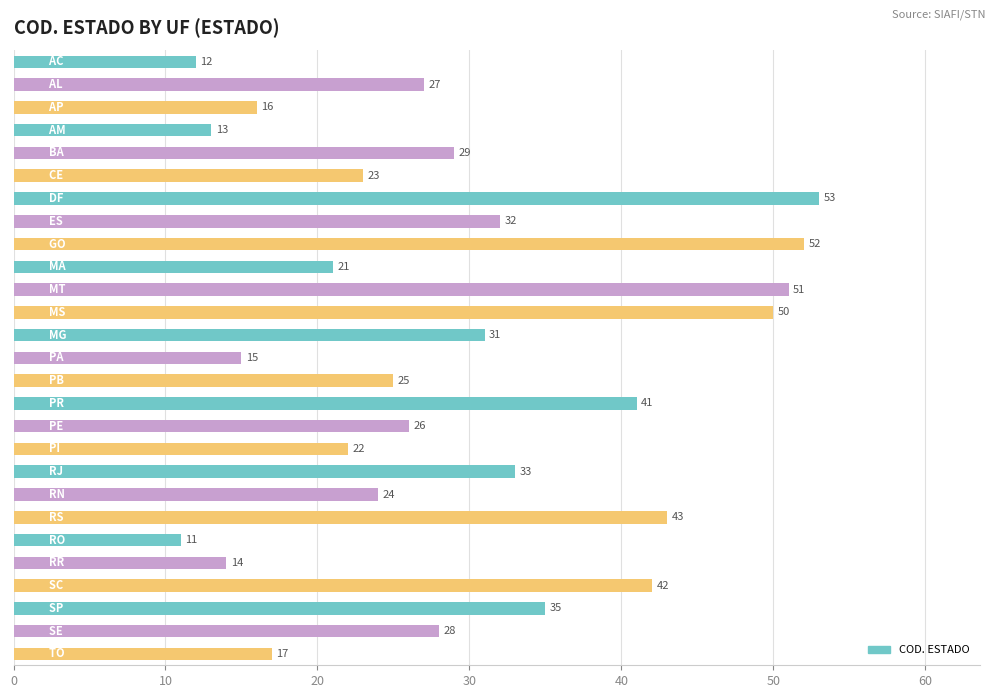

Reading top to bottom, what are all the values shown in this chart?

12	27	16	13	29	23	53	32	52	21	51	50	31	15	25	41	26	22	33	24	43	11	14	42	35	28	17